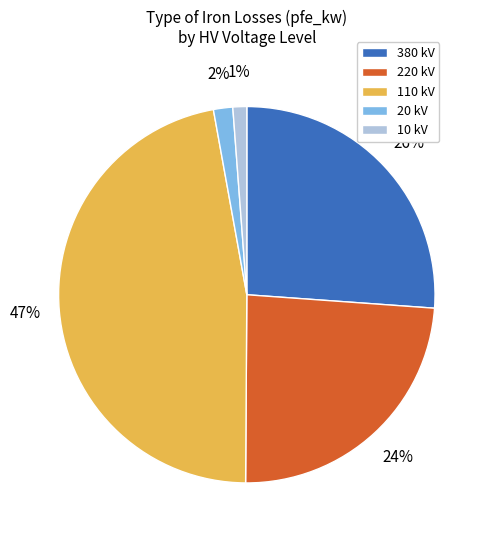

Count the number of slices in the pie.

5